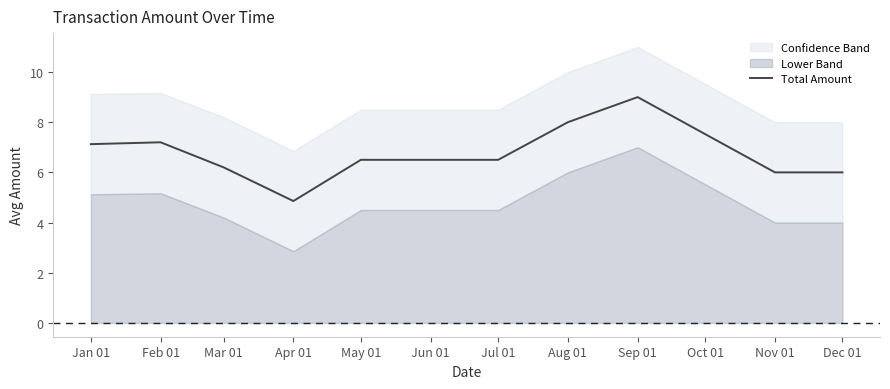

The value of Total Amount at Sep 01 is 15.2. True or false?

False